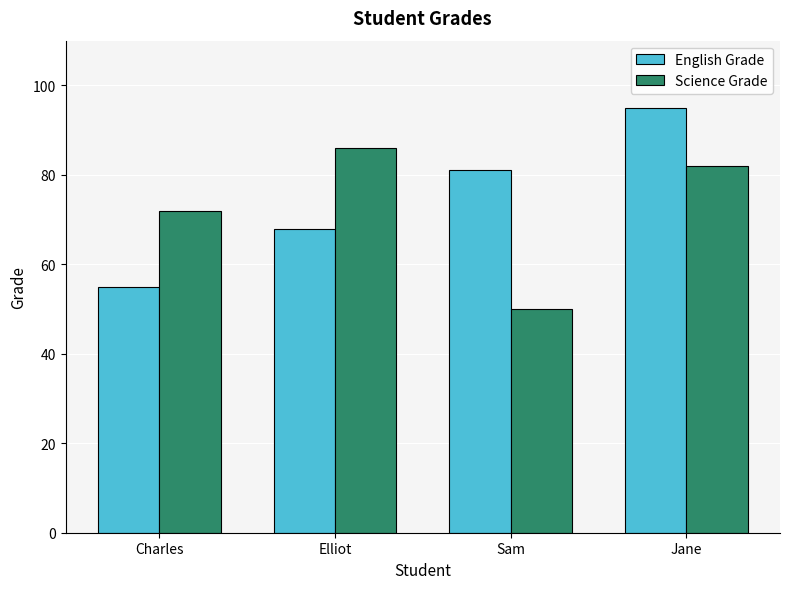

What is the sum of all Science Grade values?

290